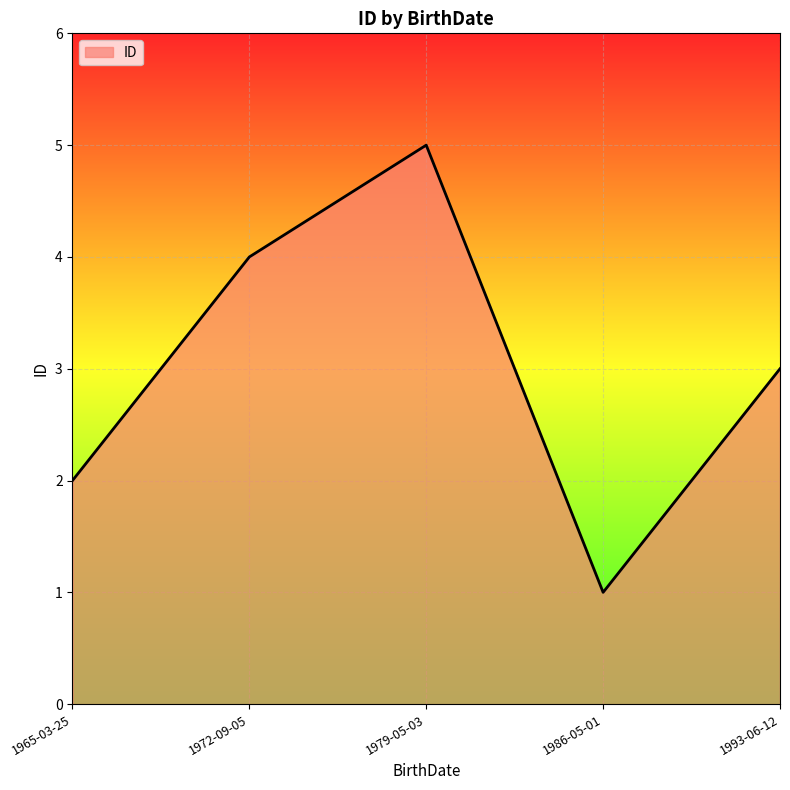

Rank the categories by value from lowest to highest.

1986-05-01, 1965-03-25, 1993-06-12, 1972-09-05, 1979-05-03